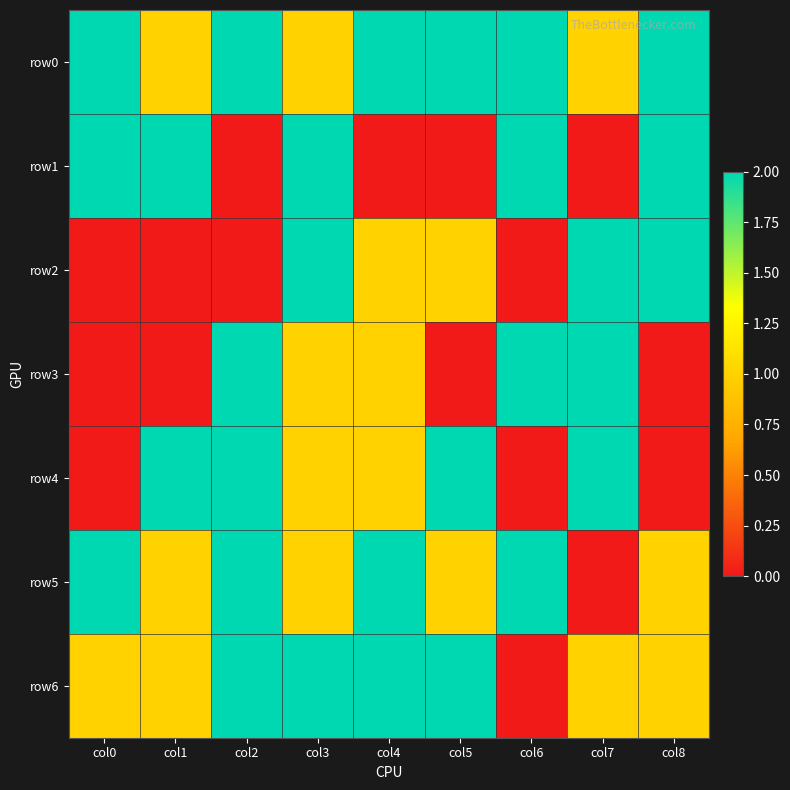

Between col0 and col5, which series saw the biggest shift?

row1